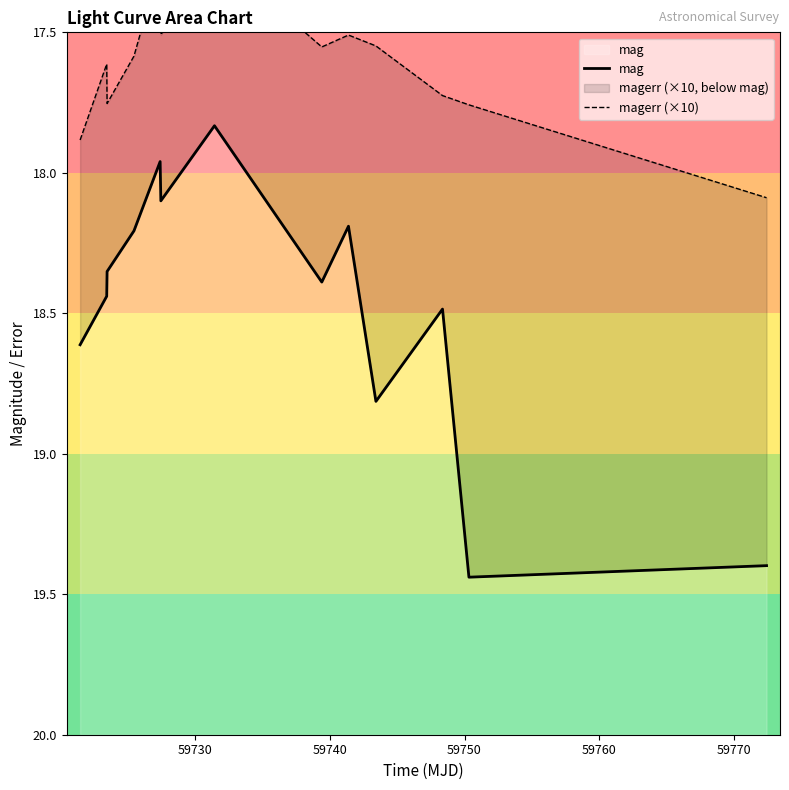

What is the value of the mag point at the 6th from the left?

18.1